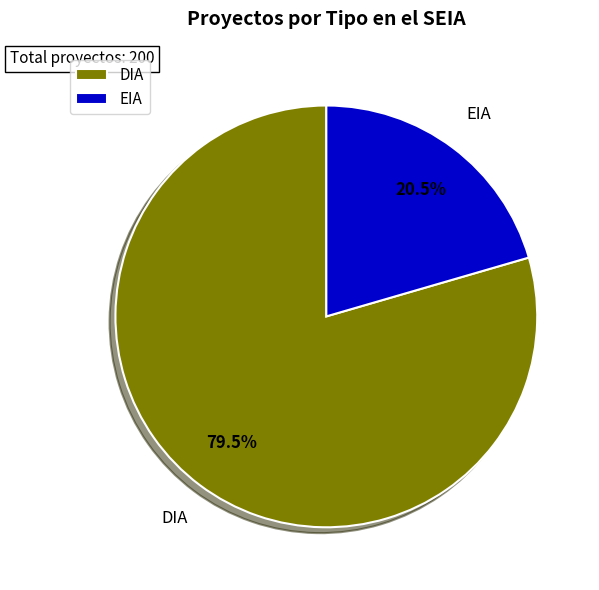

Approximately how many times larger is the value at DIA compared to EIA?

3.9